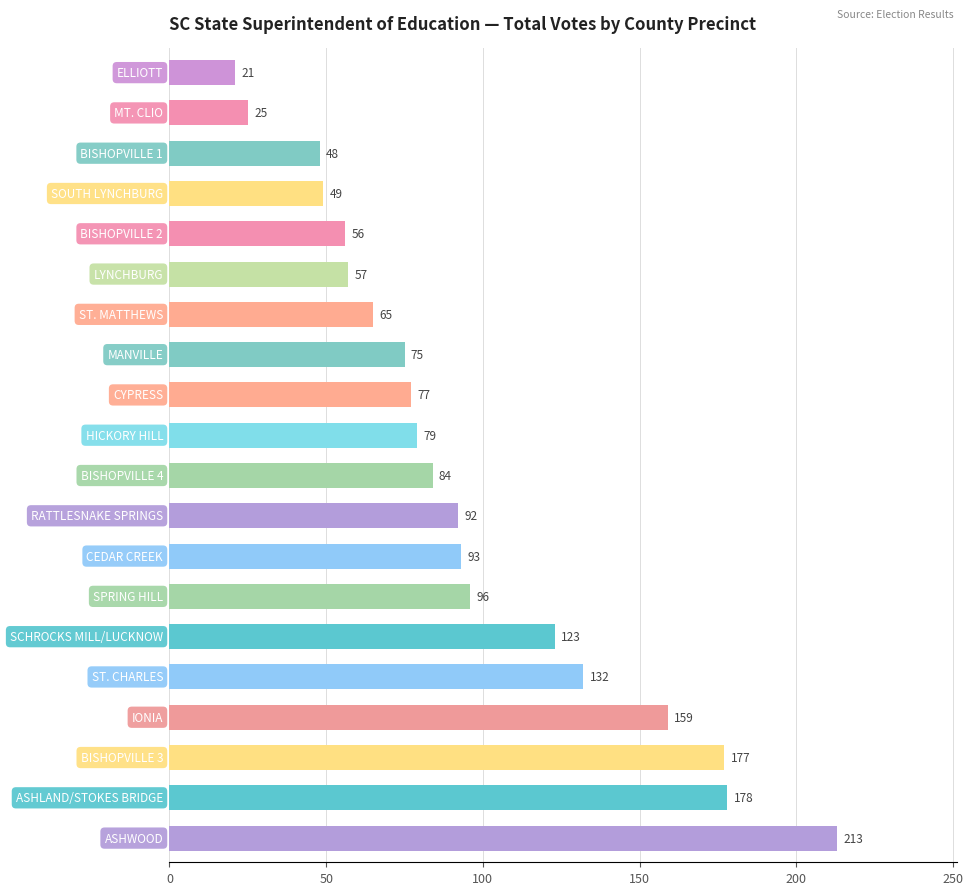

Does the chart contain any negative values?

No